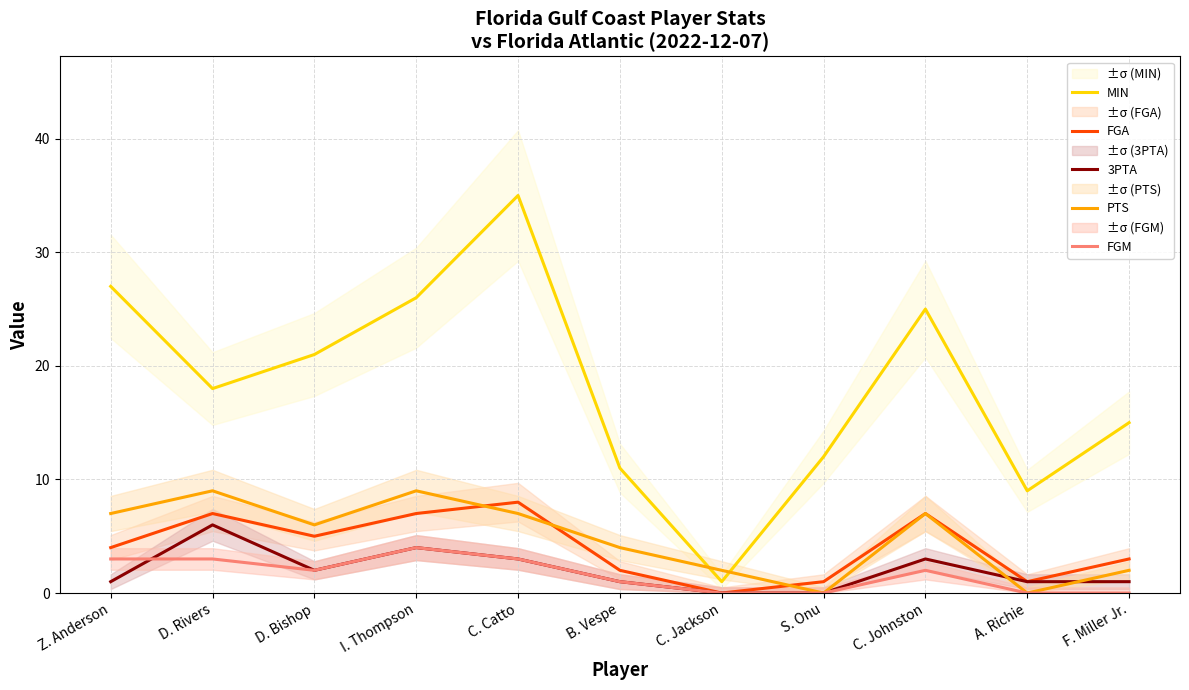

True or false: 3PTA has more than 0 points higher than both neighbors.

True